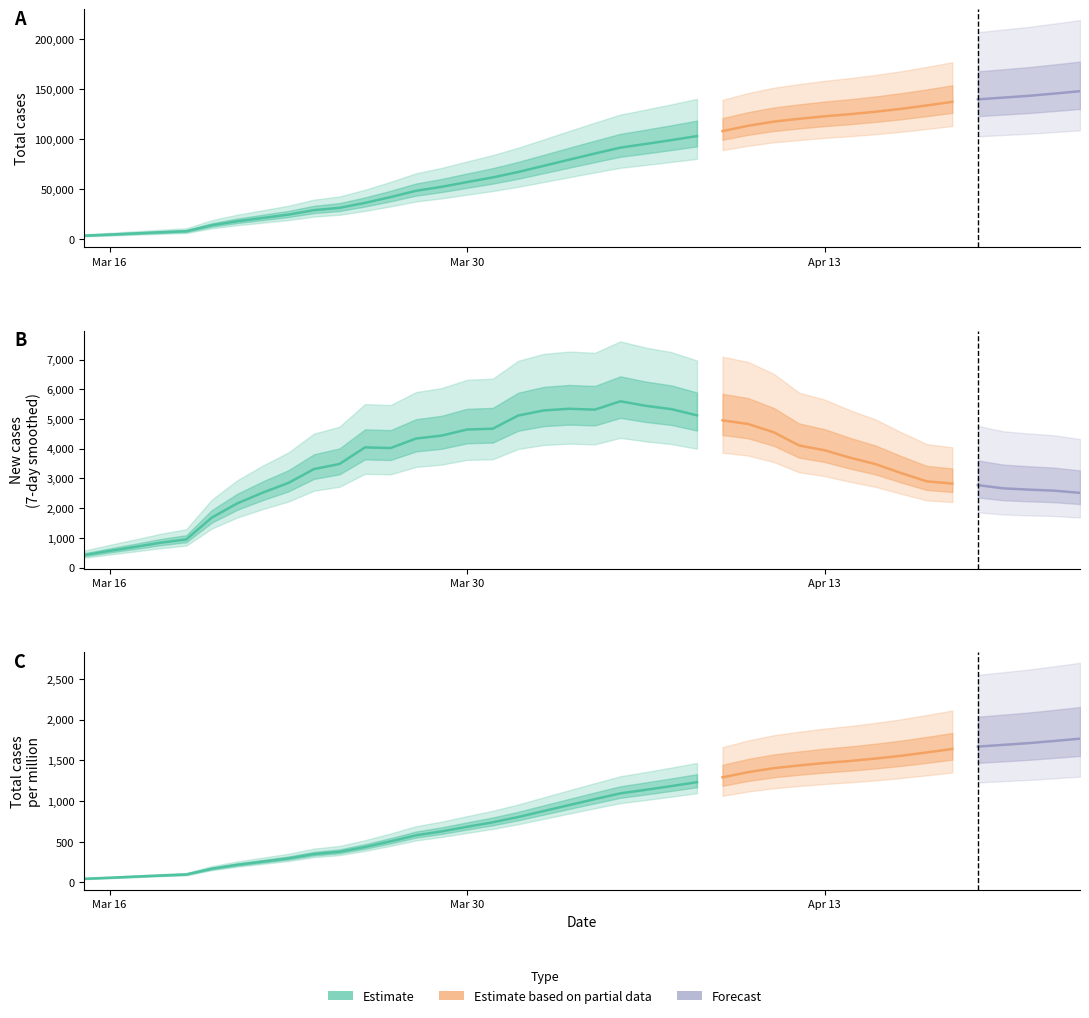

Which series changed the most between 6 and 18?

total_cases